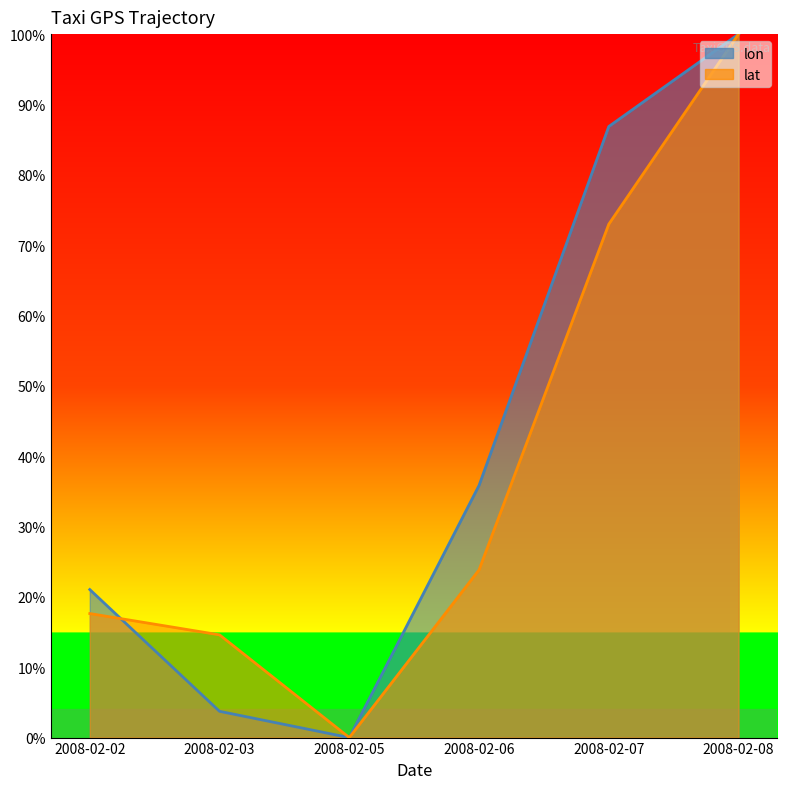

What is the spread (max minus min) of values at 2008-02-06?

0.1